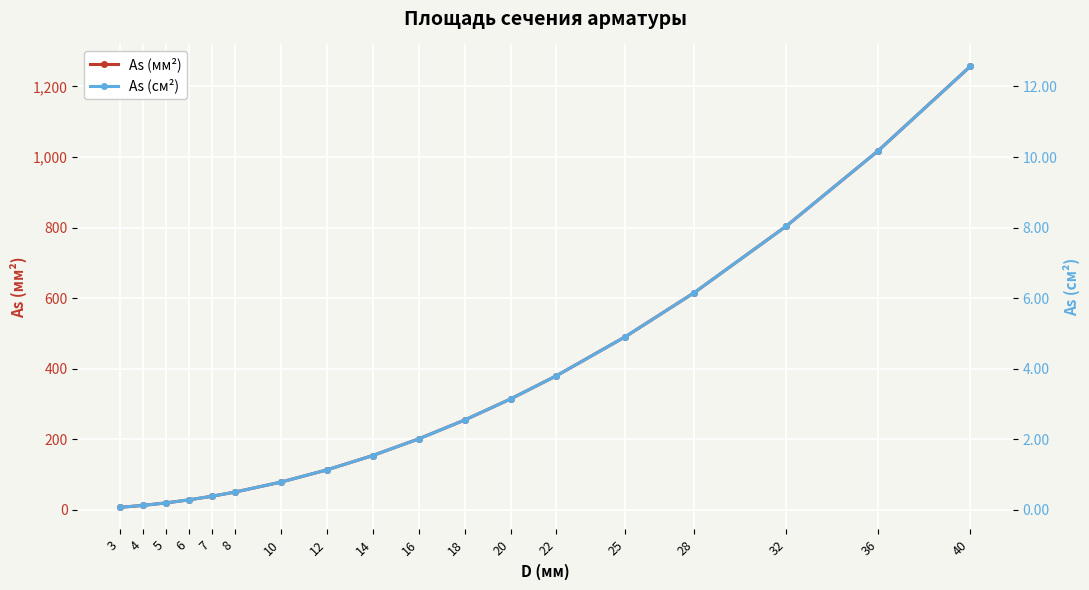

At which label does As (мм²) first exceed 201?

16